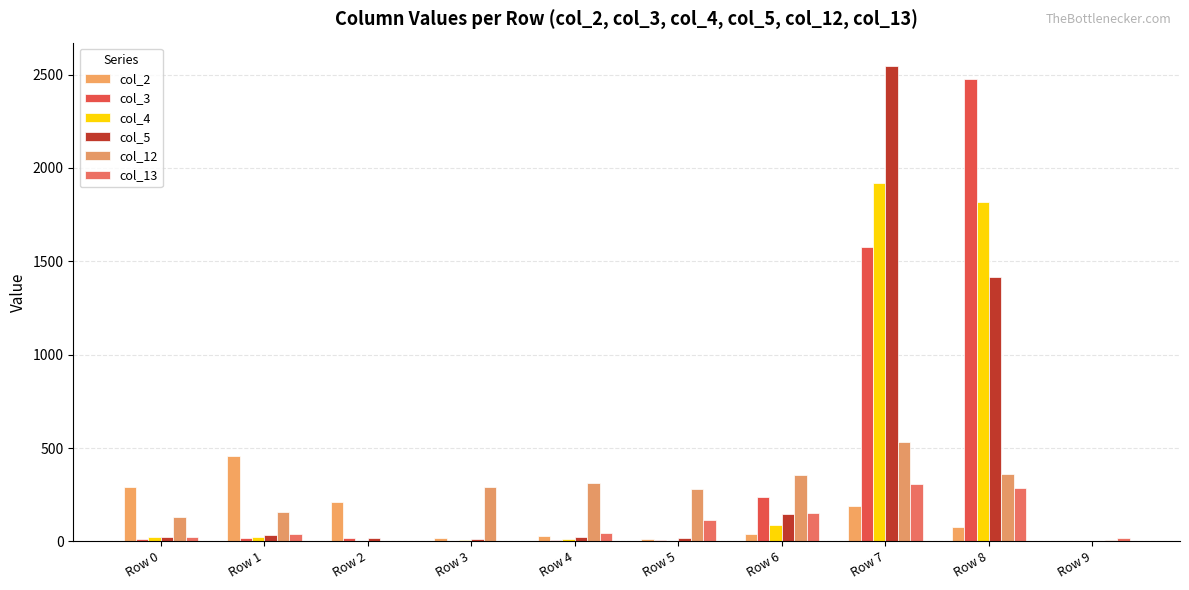

How many series are shown in this chart?

6